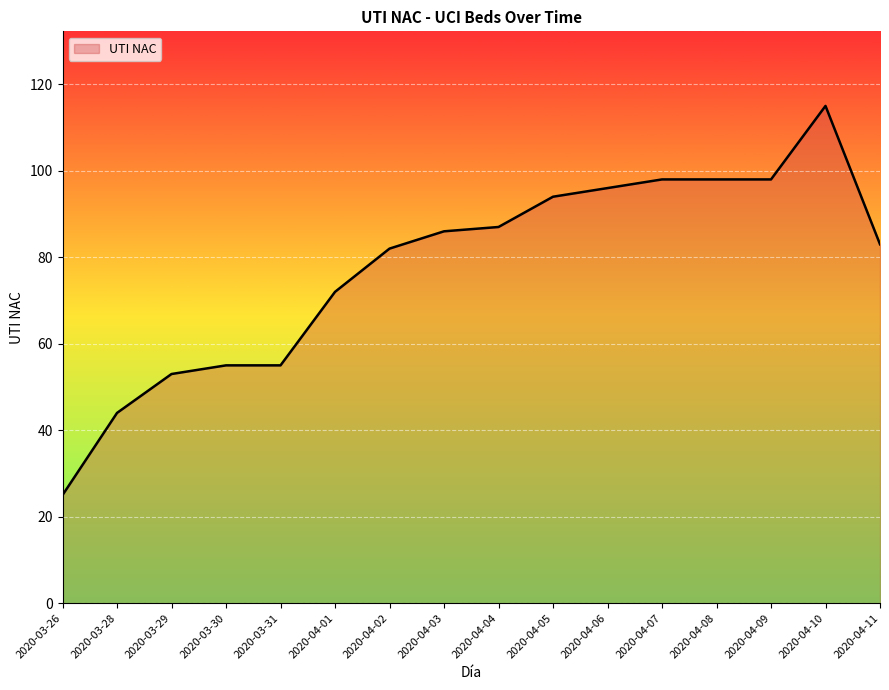

Does the chart display data point markers on the line(s)?

No